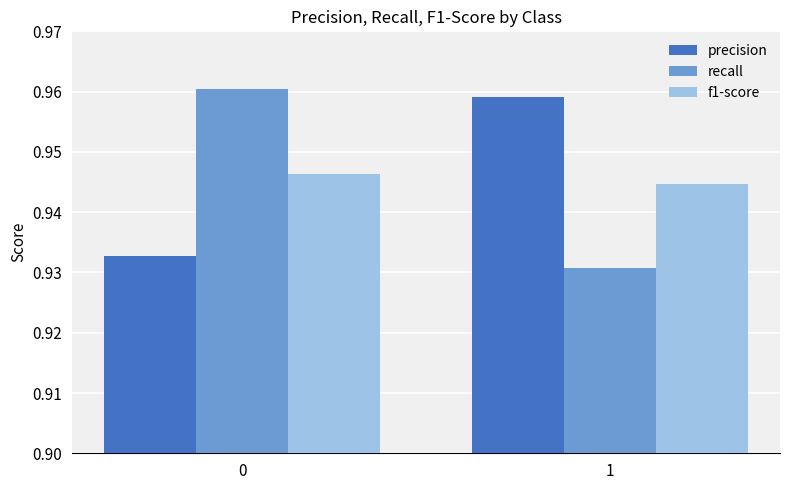

What is the total value across all series at 1?

2.8